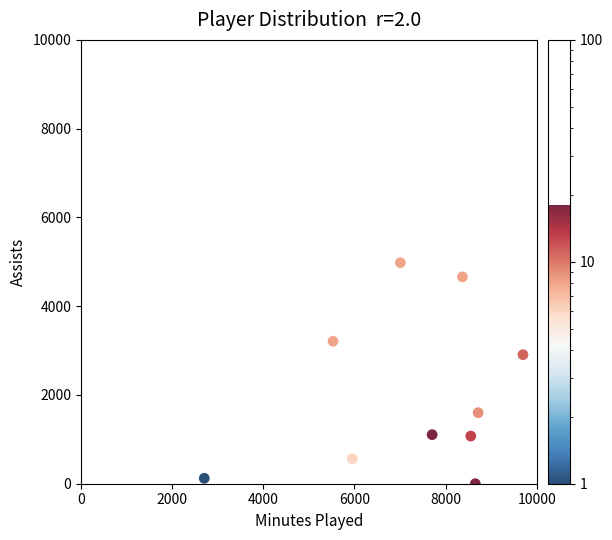

What is the average Y value?

2022.2